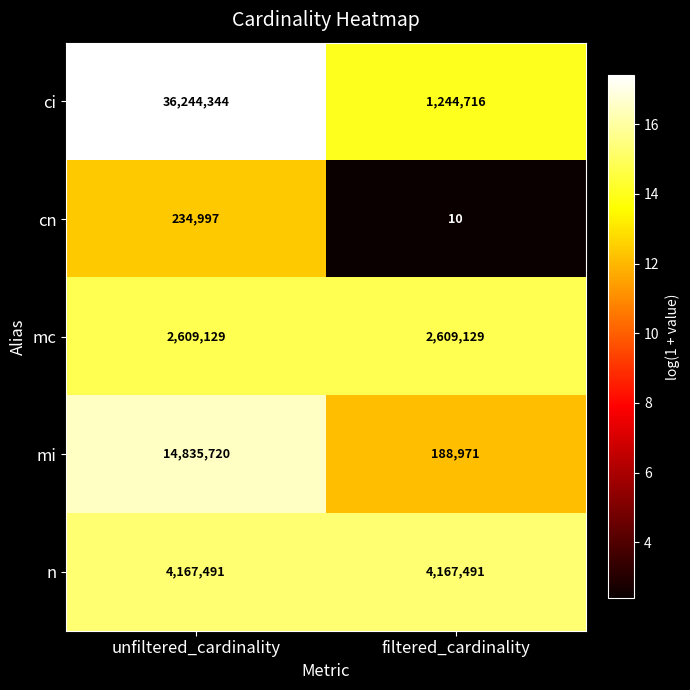

Reading right to left, extract all data points from this chart.

ci: filtered_cardinality=1244716	unfiltered_cardinality=36244344
cn: filtered_cardinality=10	unfiltered_cardinality=234997
mc: filtered_cardinality=2609129	unfiltered_cardinality=2609129
mi: filtered_cardinality=188971	unfiltered_cardinality=14835720
n: filtered_cardinality=4167491	unfiltered_cardinality=4167491